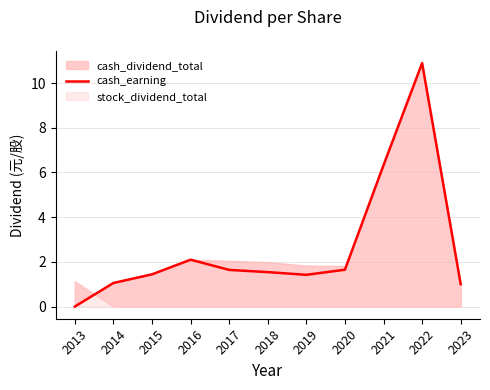

The chart shows a value of 2.4 at 2020. True or false?

False